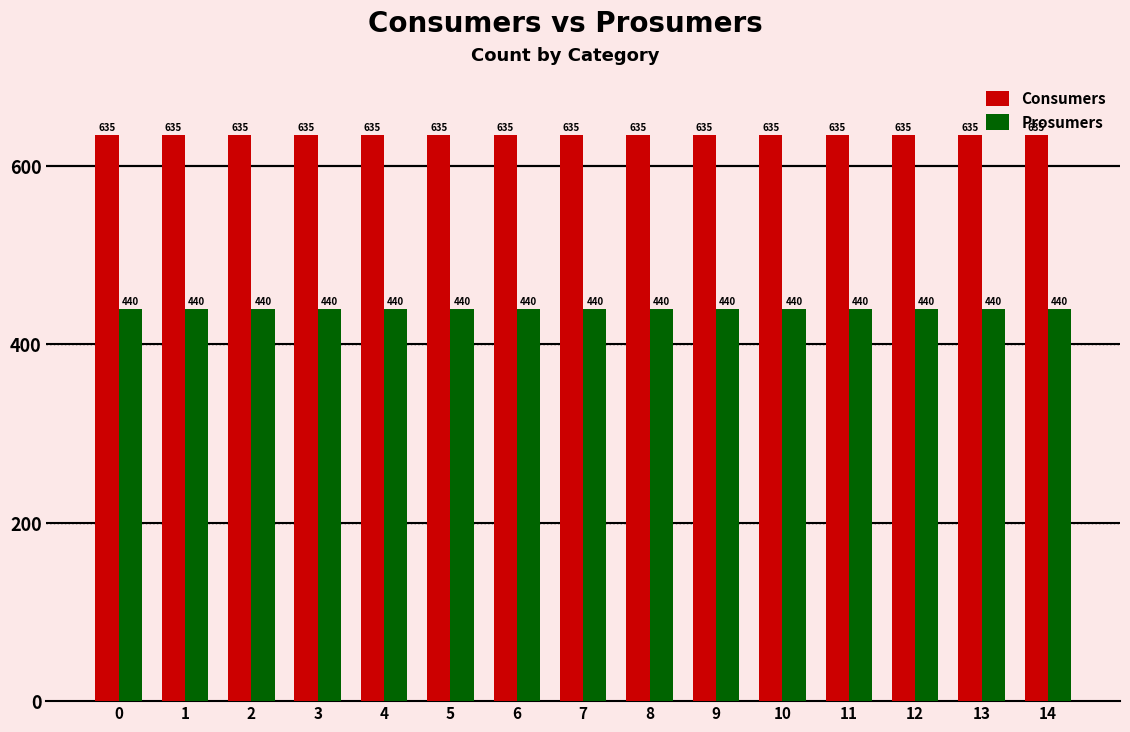

What are all the series names shown in the legend?

Consumers, Prosumers